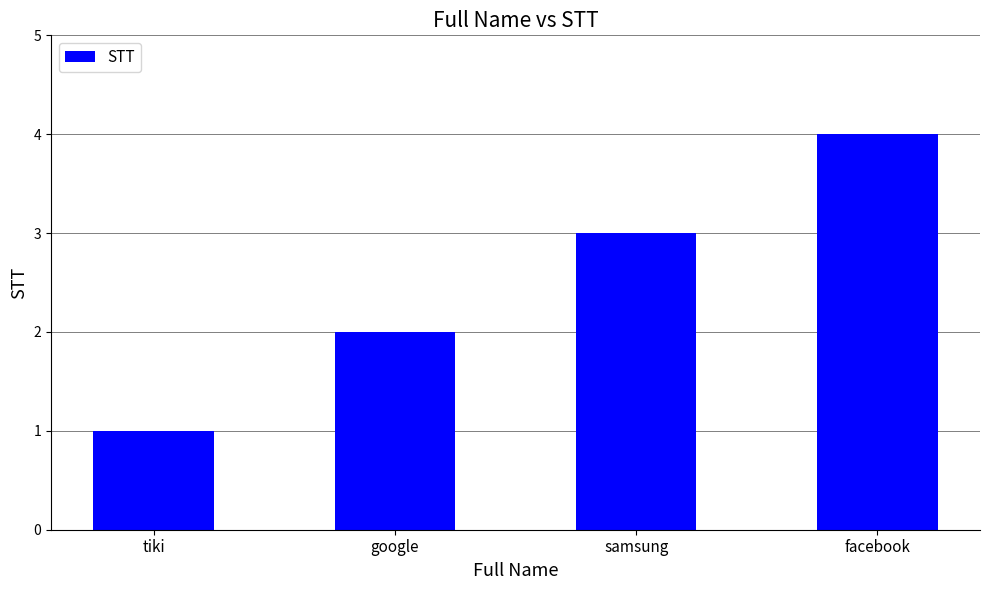

How many bars are there in total?

4